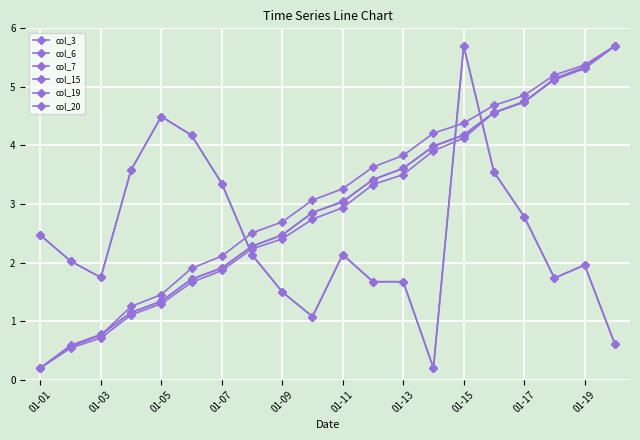

Is this an area chart (filled region under the line)?

No